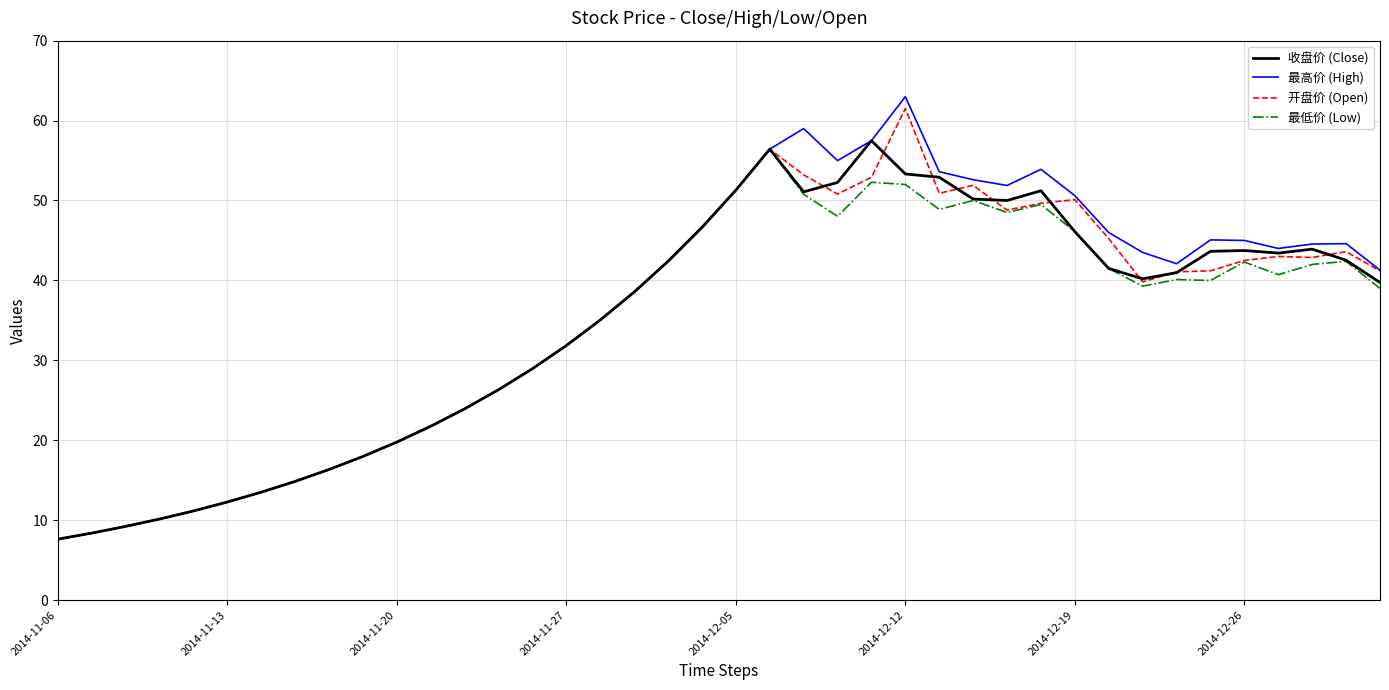

What is the highest value of the 最低价 (Low) series?

56.4